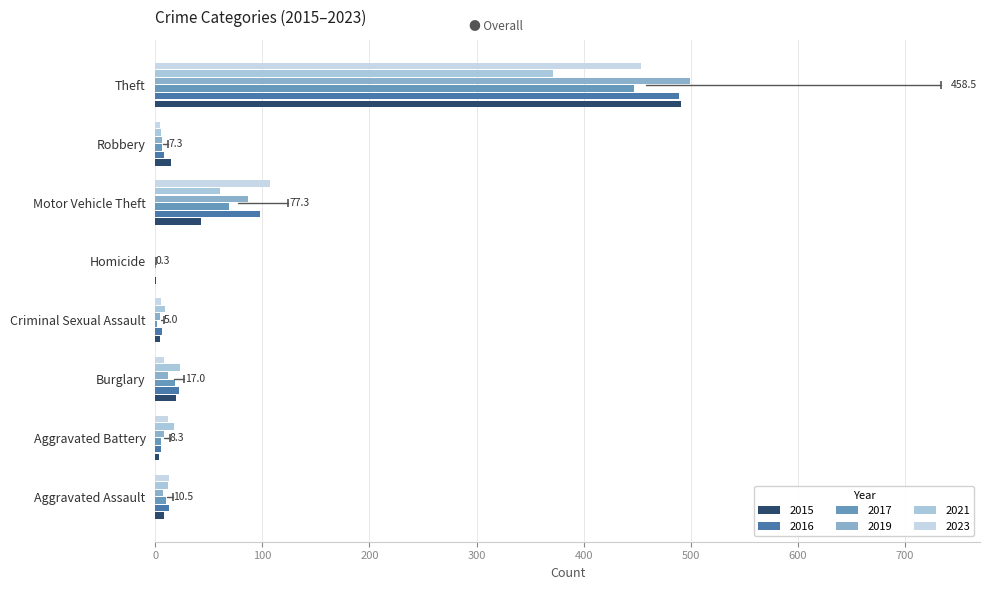

At which category is the sum across all series the highest?

Theft